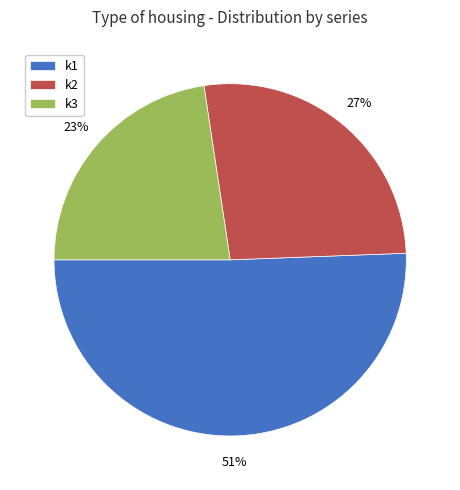

Is there any slice that represents more than half of the pie?

Yes